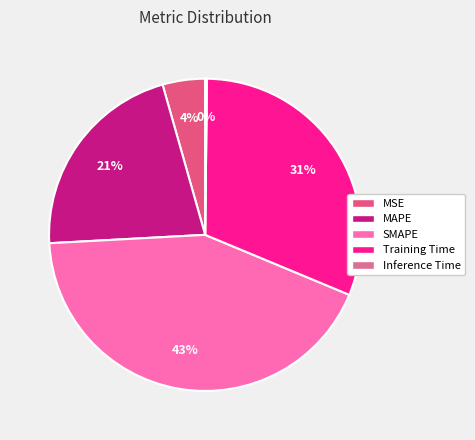

Does Inference Time represent more than half of the total?

No